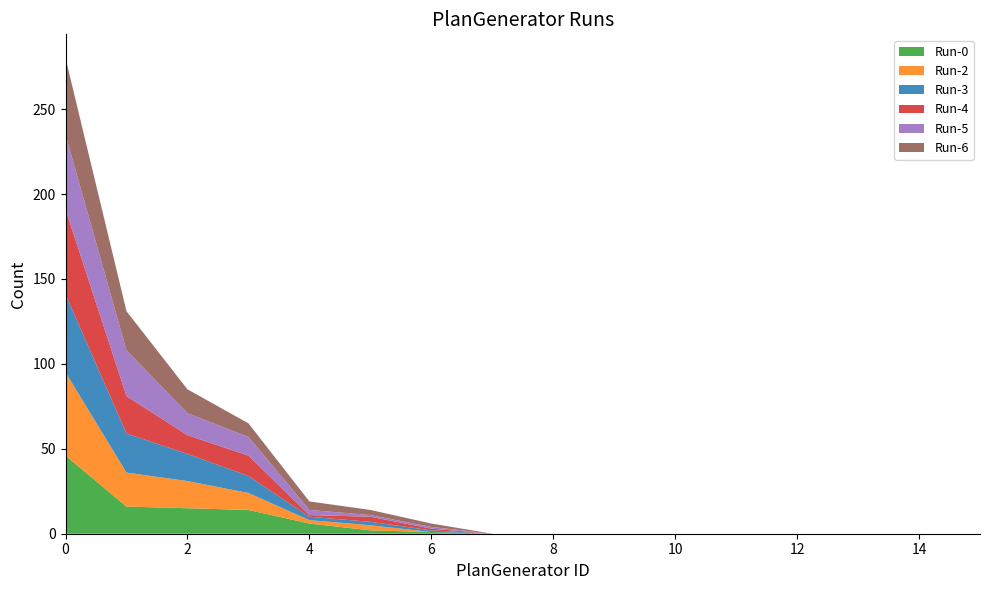

Reading left to right, what are all the values shown in this chart?

Run-0: 0=46	1=16	2=15	3=14	4=6	5=2	6=1	7=0	8=0	9=0	10=0	11=0	12=0	13=0	14=0	15=0
Run-2: 0=49	1=20	2=16	3=10	4=2	5=3	6=0	7=0	8=0	9=0	10=0	11=0	12=0	13=0	14=0	15=0
Run-3: 0=46	1=23	2=16	3=10	4=2	5=2	6=1	7=0	8=0	9=0	10=0	11=0	12=0	13=0	14=0	15=0
Run-4: 0=50	1=22	2=11	3=12	4=1	5=3	6=1	7=0	8=0	9=0	10=0	11=0	12=0	13=0	14=0	15=0
Run-5: 0=44	1=27	2=13	3=11	4=3	5=1	6=1	7=0	8=0	9=0	10=0	11=0	12=0	13=0	14=0	15=0
Run-6: 0=45	1=23	2=14	3=8	4=5	5=3	6=2	7=0	8=0	9=0	10=0	11=0	12=0	13=0	14=0	15=0